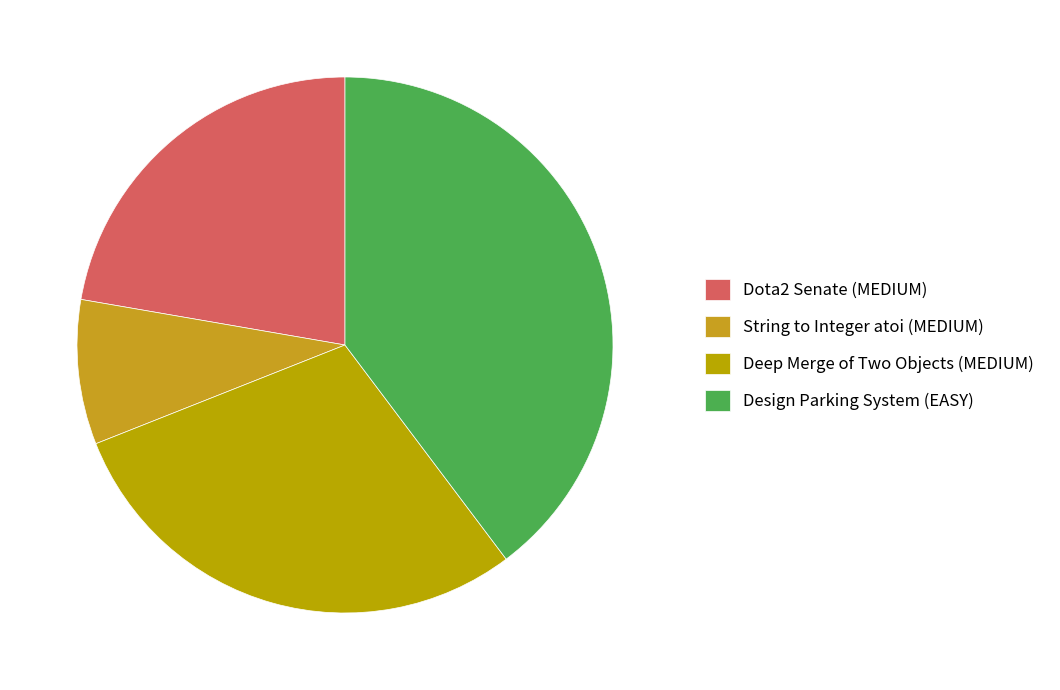

Does Deep Merge of Two Objects (MEDIUM) represent more than half of the total?

No